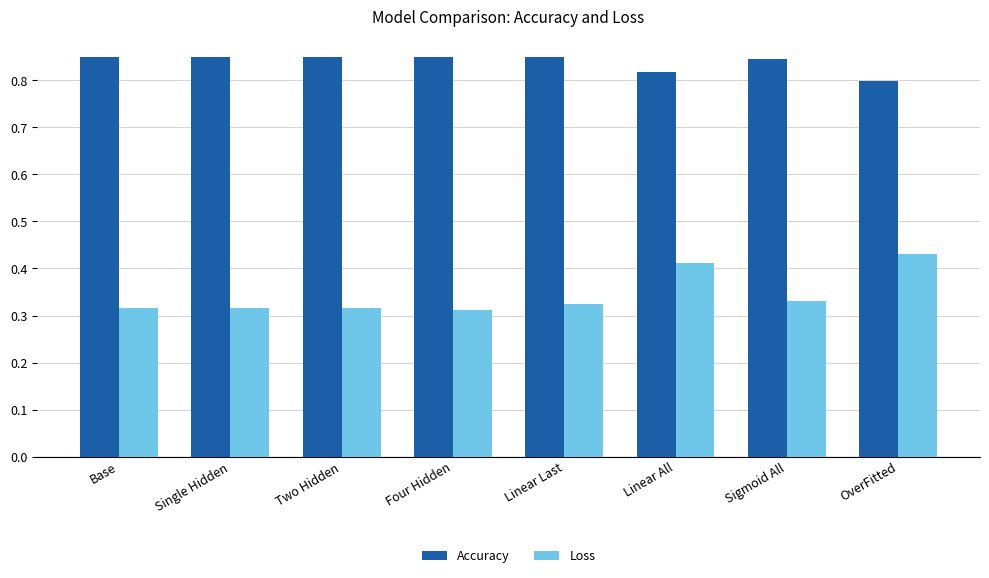

List the series in order of their peak value, lowest first.

Loss, Accuracy